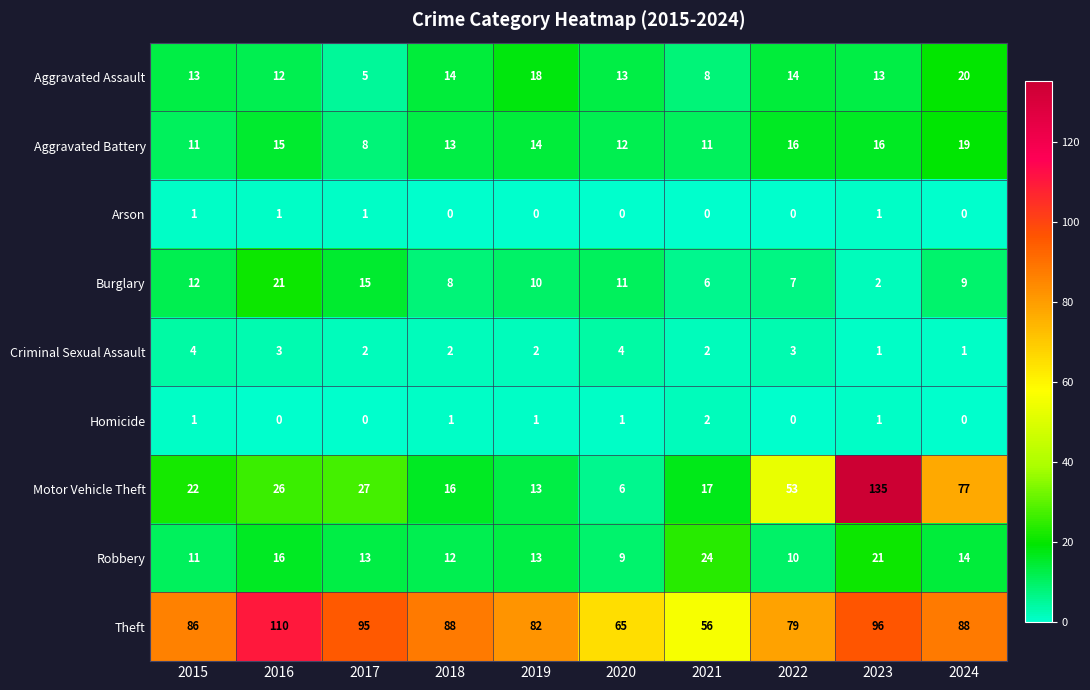

The Theft series shows 88 at 2024. True or false?

True